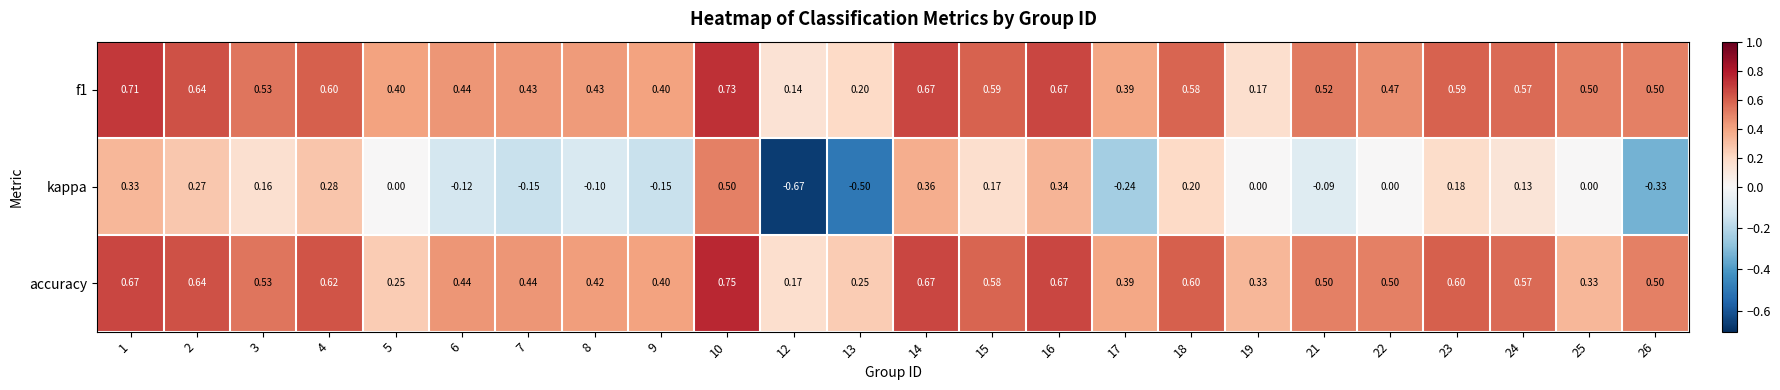

Which series changed the most between 19 and 21?

f1